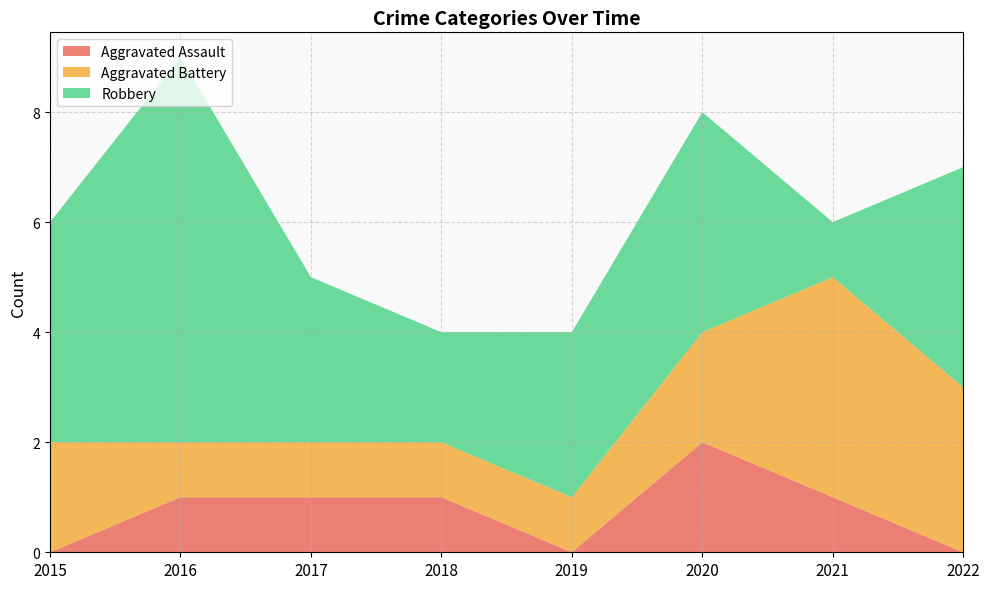

Reading left to right, transcribe all the data shown in this chart.

Aggravated Assault: 0	1	1	1	0	2	1	0
Aggravated Battery: 2	1	1	1	1	2	4	3
Robbery: 4	7	3	2	3	4	1	4